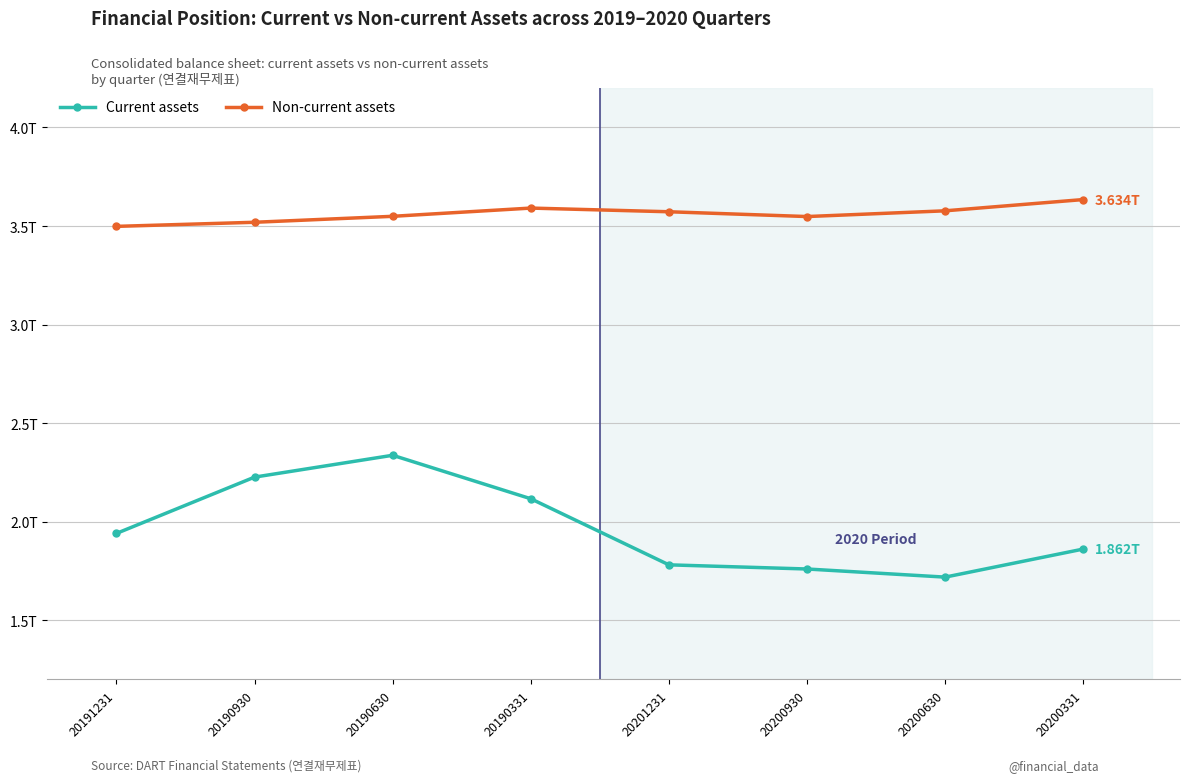

What are all the series names shown in the legend?

Current assets, Non-current assets